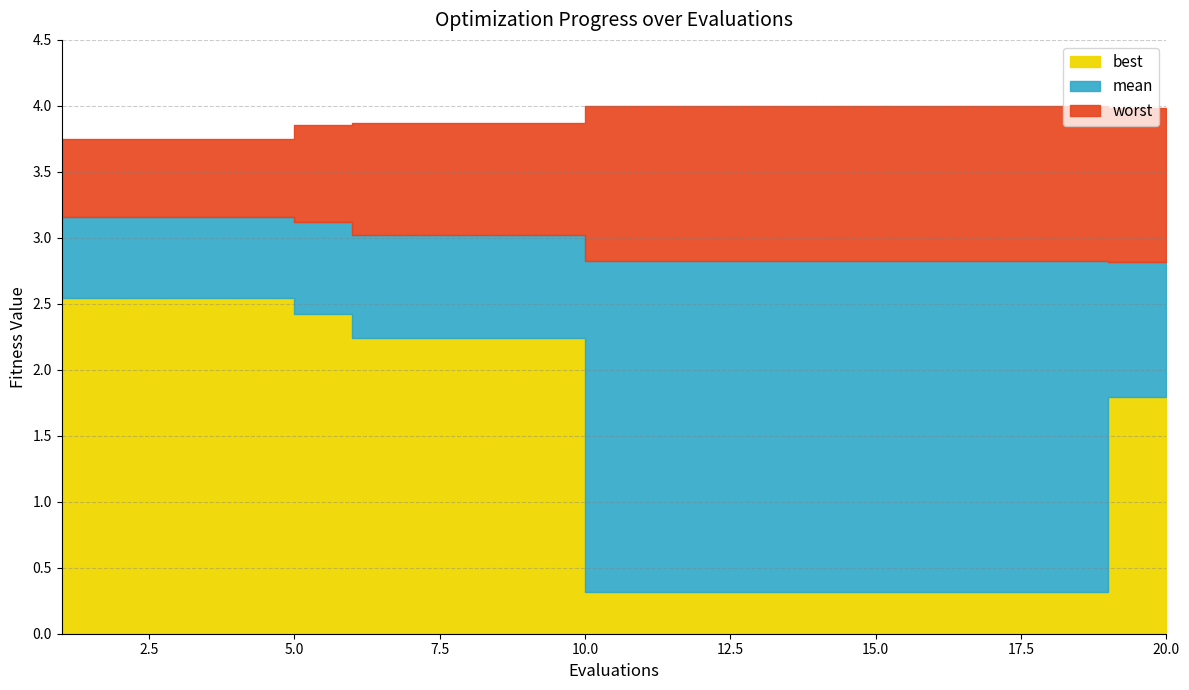

What is the value of the best point at the 18th from the left?

0.3